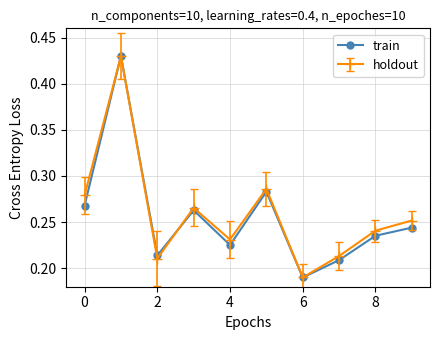

At how many categories does at least one series exceed 0?

10